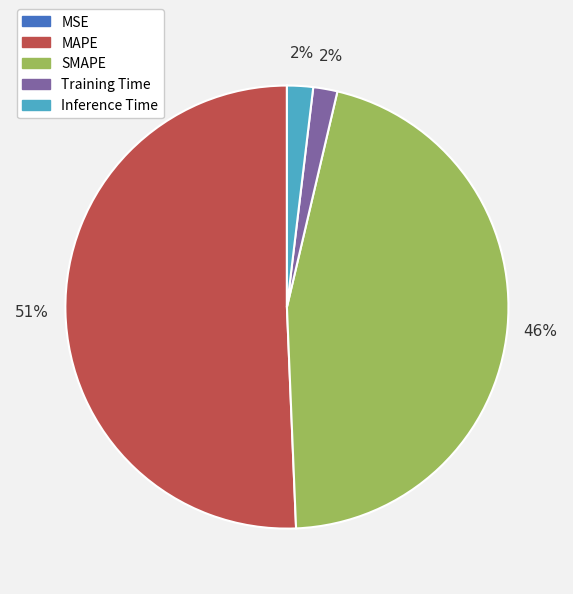

Between MAPE and Training Time, which is larger?

MAPE